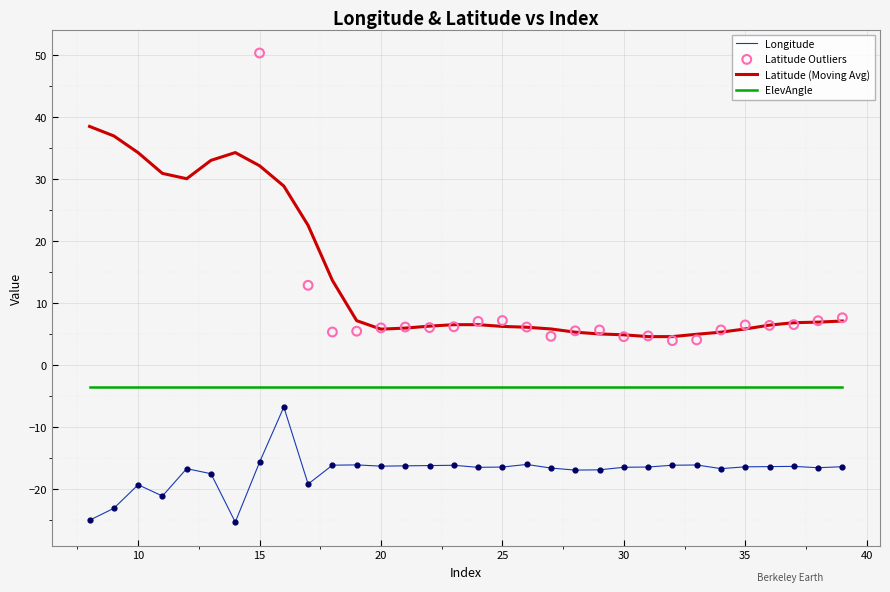

Is the value of ElevAngle at 28 greater than the value of Longitude at 8?

Yes